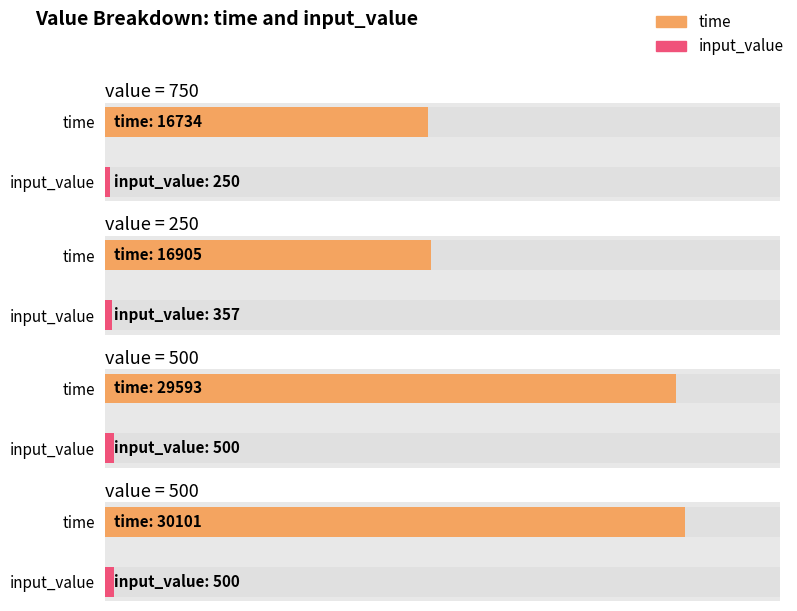

What is the total value across all series at 500?

30093